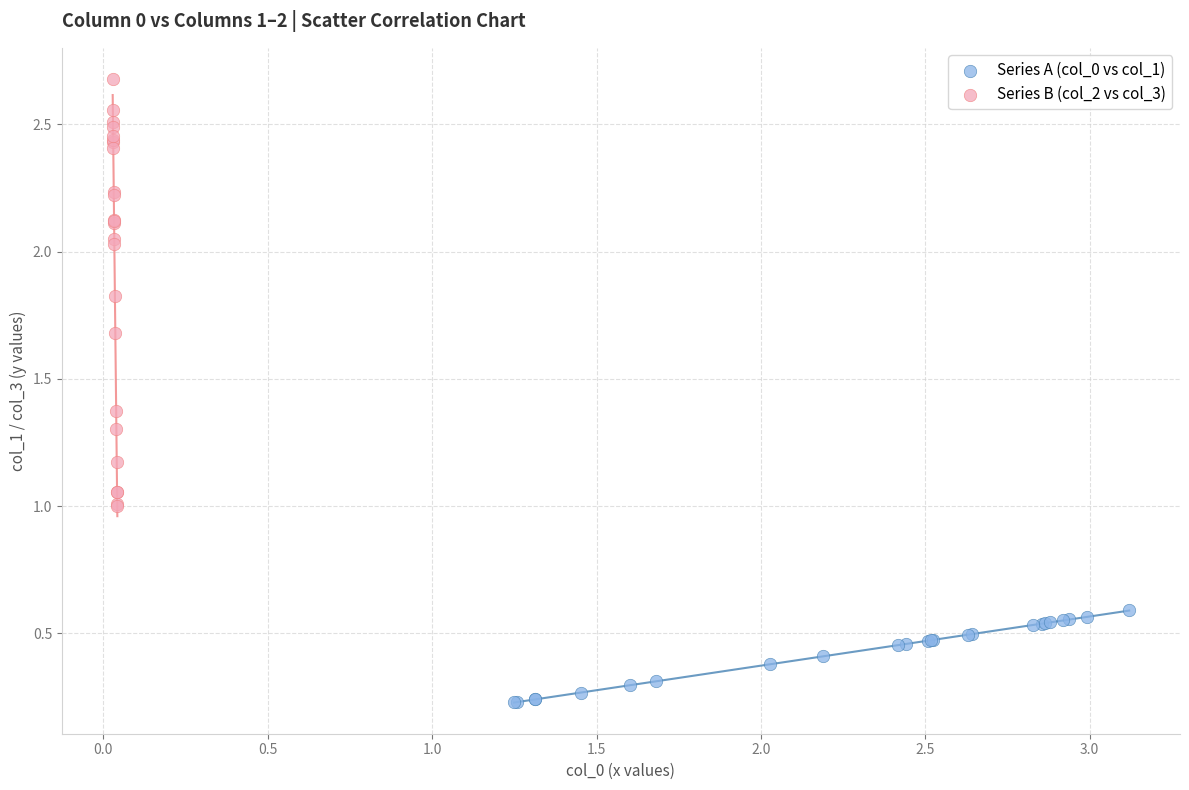

Which series reaches the maximum Y coordinate?

Series B (col_2 vs col_3)